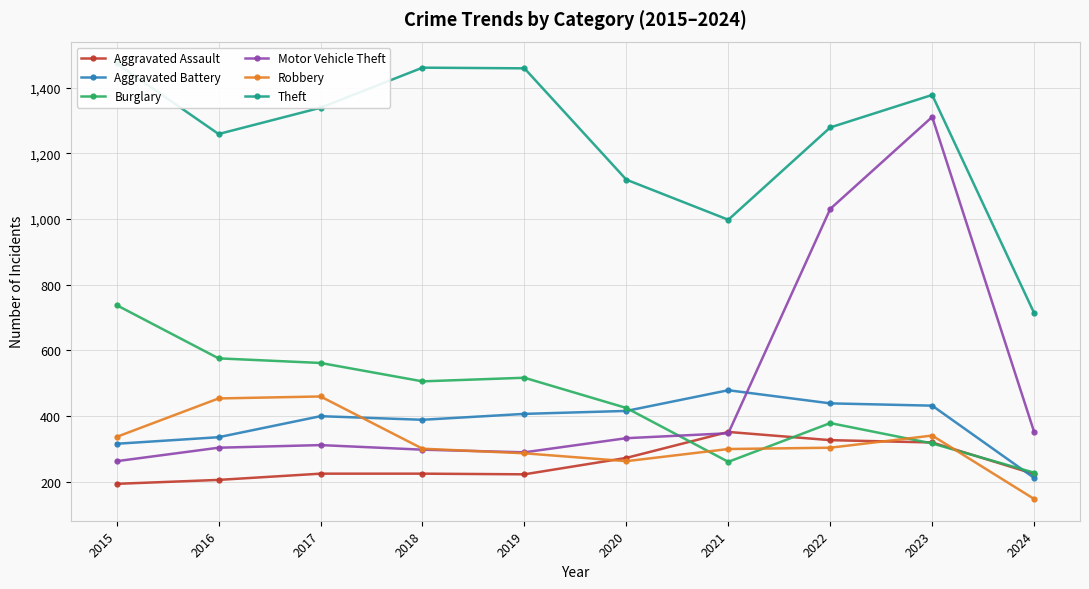

What is the sum of the Theft values at 2018 and 2023?

2839